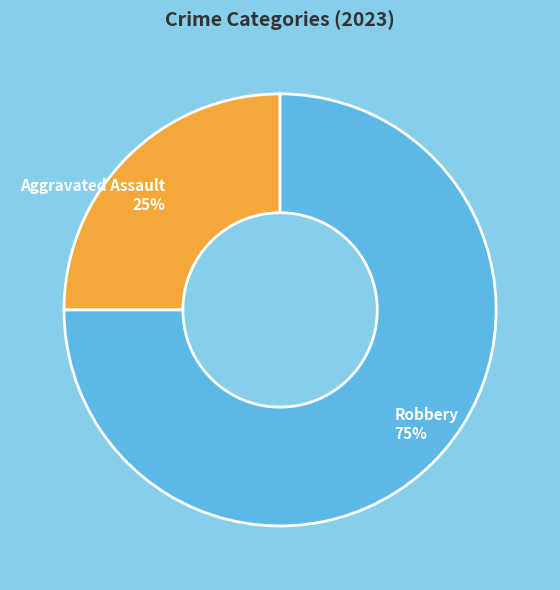

To the nearest percent, what is the difference between the Robbery and Aggravated Assault slice percentages?

50%